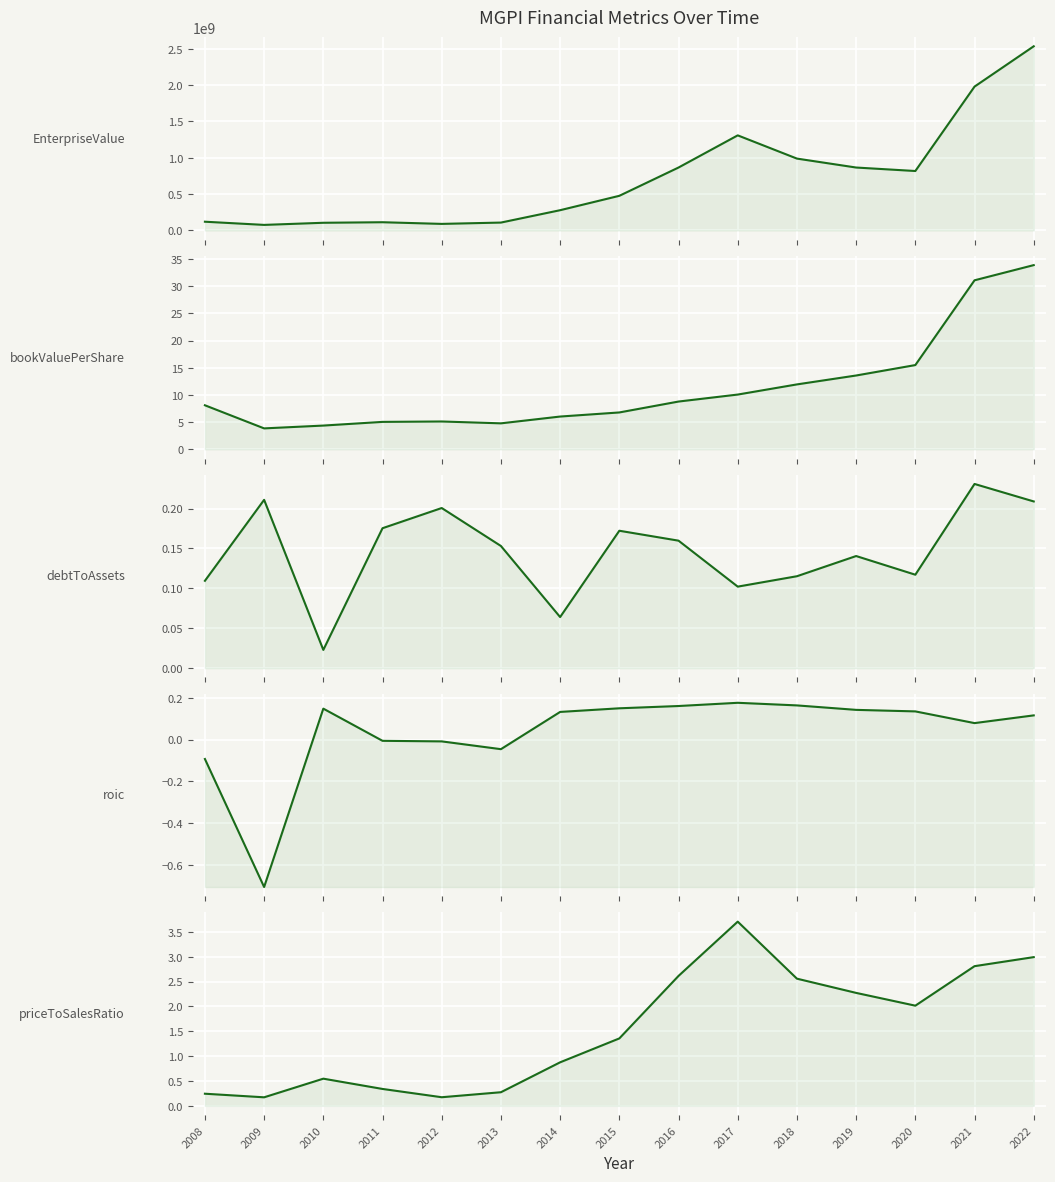

Where is the first local minimum for bookValuePerShare?

2009